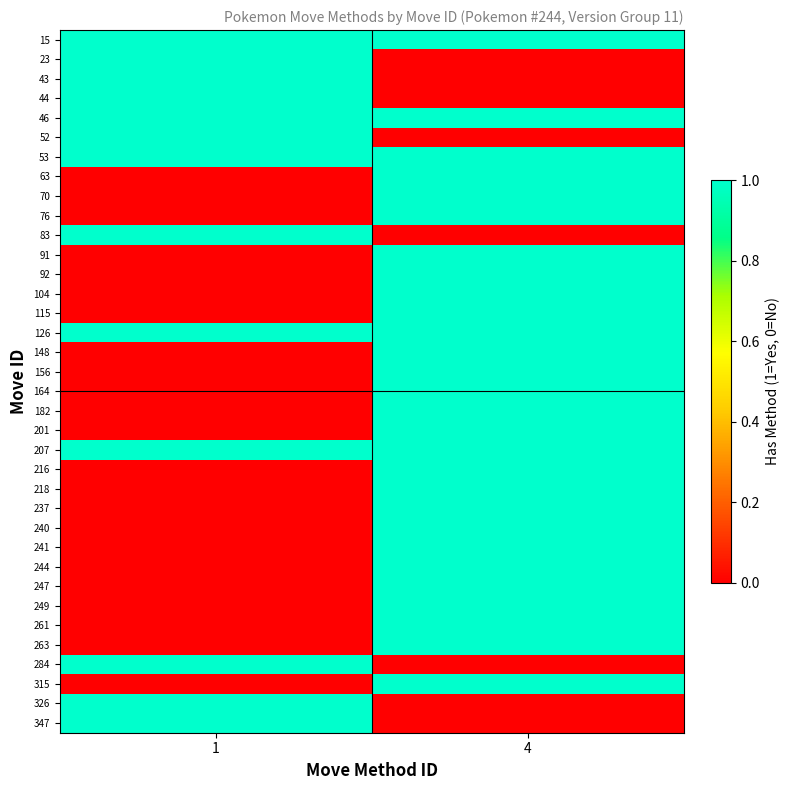

What is the spread (max minus min) of values at 1?

1